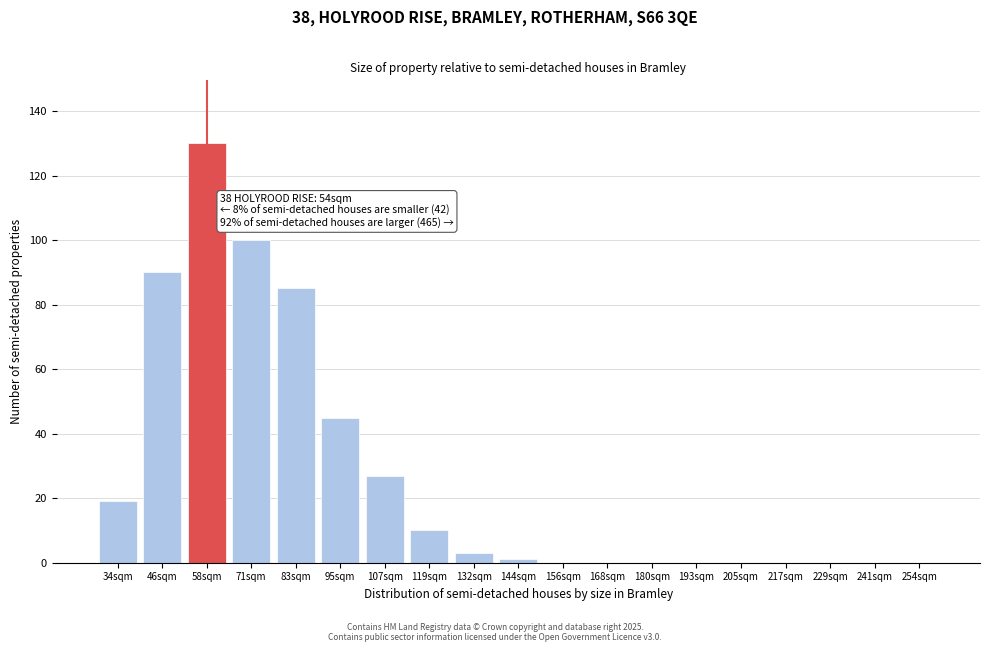

Reading left to right, extract all data points from this chart.

34sqm=19	46sqm=90	58sqm=130	71sqm=100	83sqm=85	95sqm=45	107sqm=27	119sqm=10	132sqm=3	144sqm=1	156sqm=0	168sqm=0	180sqm=0	193sqm=0	205sqm=0	217sqm=0	229sqm=0	241sqm=0	254sqm=0